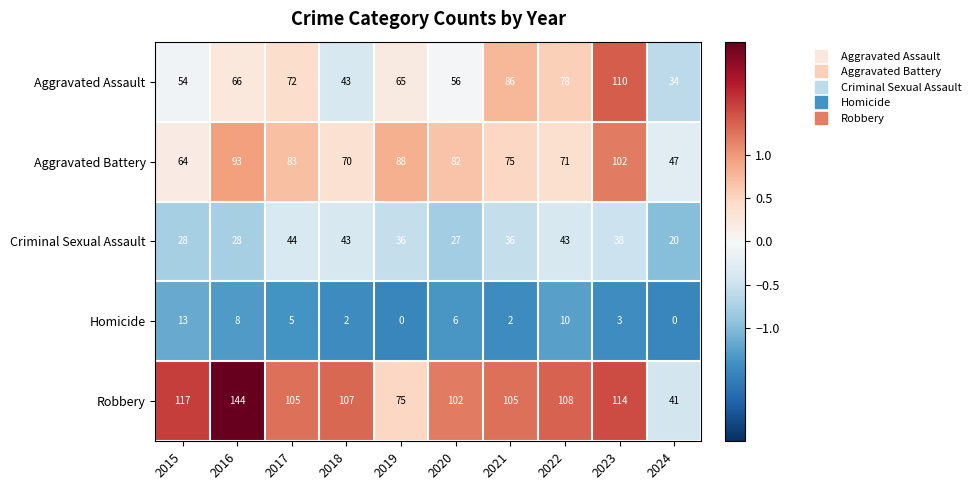

What is the average value of the Criminal Sexual Assault series?

34